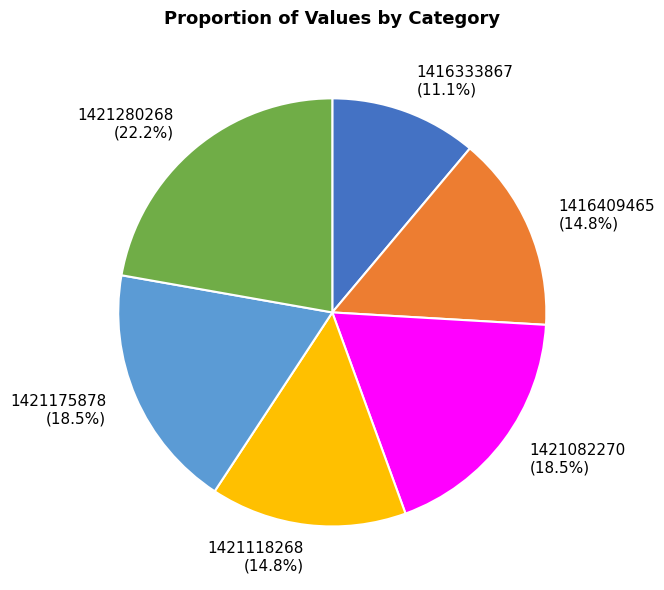

To the nearest percent, what is the average slice percentage?

17%